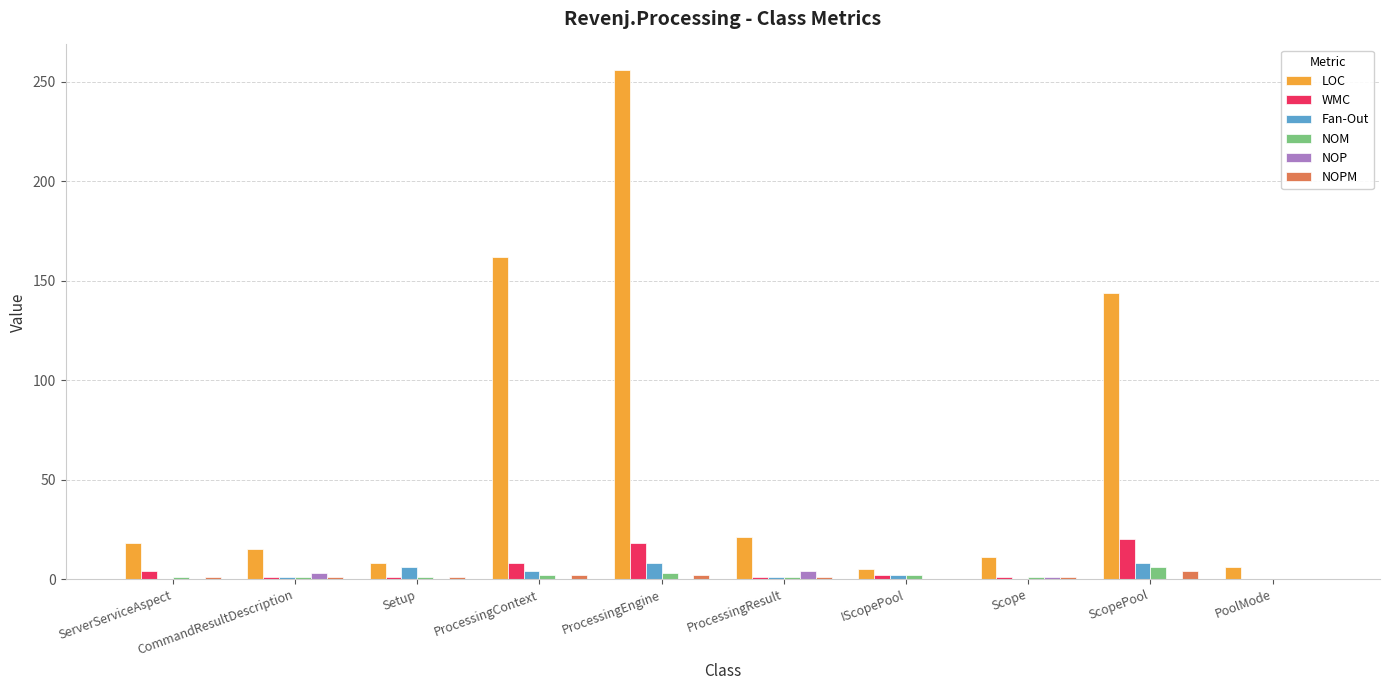

Which series has the largest total across all categories?

LOC